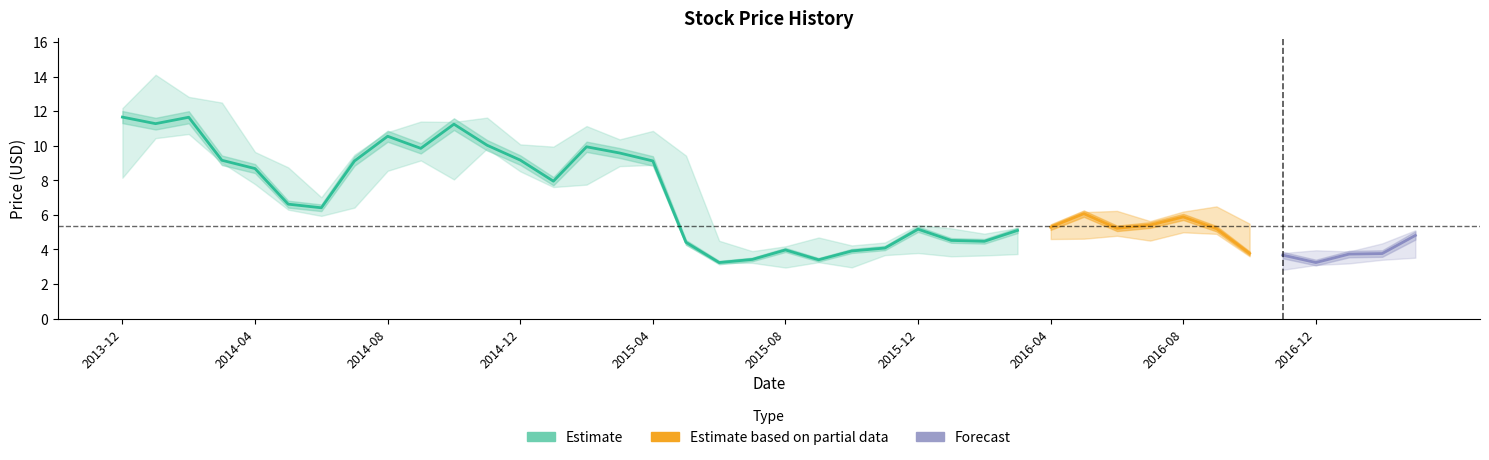

Reading left to right, transcribe all the data shown in this chart.

Close: 2013-12=11.7	2014-01=11.3	2014-02=11.6	2014-03=9.2	2014-04=8.7	2014-05=6.6	2014-06=6.4	2014-07=9.1	2014-08=10.6	2014-09=9.9	2014-10=11.2	2014-11=10.0	2014-12=9.2	2015-01=7.9	2015-02=9.9	2015-03=9.6	2015-04=9.1	2015-05=4.4	2015-06=3.2	2015-07=3.4	2015-08=4.0	2015-09=3.4	2015-10=3.9	2015-11=4.1	2015-12=5.2	2016-01=4.5	2016-02=4.5	2016-03=5.1	2016-04=5.3	2016-05=6.1	2016-06=5.2	2016-07=5.4	2016-08=5.9	2016-09=5.2	2016-10=3.8	2016-11=3.7	2016-12=3.2	2017-01=3.7	2017-02=3.8	2017-03=4.8
High: 2013-12=12.2	2014-01=14.1	2014-02=12.8	2014-03=12.5	2014-04=9.6	2014-05=8.8	2014-06=7.0	2014-07=9.5	2014-08=10.8	2014-09=11.4	2014-10=11.4	2014-11=11.6	2014-12=10.1	2015-01=9.9	2015-02=11.1	2015-03=10.4	2015-04=10.9	2015-05=9.4	2015-06=4.5	2015-07=3.9	2015-08=4.2	2015-09=4.7	2015-10=4.2	2015-11=4.4	2015-12=5.4	2016-01=5.2	2016-02=4.9	2016-03=5.2	2016-04=5.4	2016-05=6.2	2016-06=6.2	2016-07=5.6	2016-08=6.2	2016-09=6.5	2016-10=5.5	2016-11=3.8	2016-12=4.0	2017-01=3.9	2017-02=4.3	2017-03=5.1
Low: 2013-12=8.1	2014-01=10.4	2014-02=10.7	2014-03=9.0	2014-04=7.8	2014-05=6.3	2014-06=5.9	2014-07=6.4	2014-08=8.6	2014-09=9.1	2014-10=8.1	2014-11=9.8	2014-12=8.5	2015-01=7.6	2015-02=7.8	2015-03=8.8	2015-04=8.9	2015-05=4.3	2015-06=3.2	2015-07=3.2	2015-08=3.0	2015-09=3.3	2015-10=3.0	2015-11=3.7	2015-12=3.8	2016-01=3.6	2016-02=3.7	2016-03=3.7	2016-04=4.6	2016-05=4.6	2016-06=4.8	2016-07=4.5	2016-08=5.0	2016-09=4.9	2016-10=3.6	2016-11=2.8	2016-12=3.1	2017-01=3.2	2017-02=3.4	2017-03=3.5